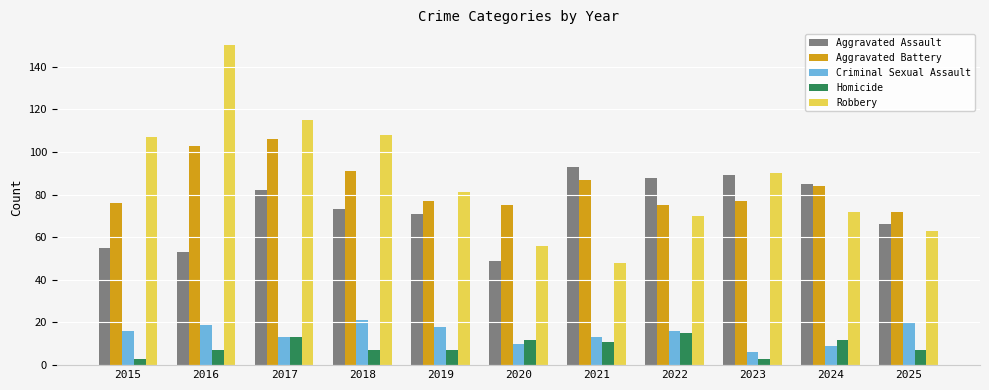

The value of Homicide at 2021 is 11. True or false?

True